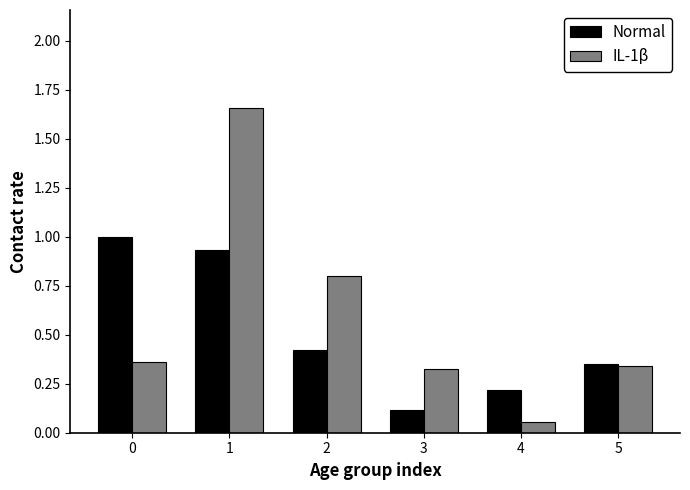

At which label is IL-1β closest to 0?

4